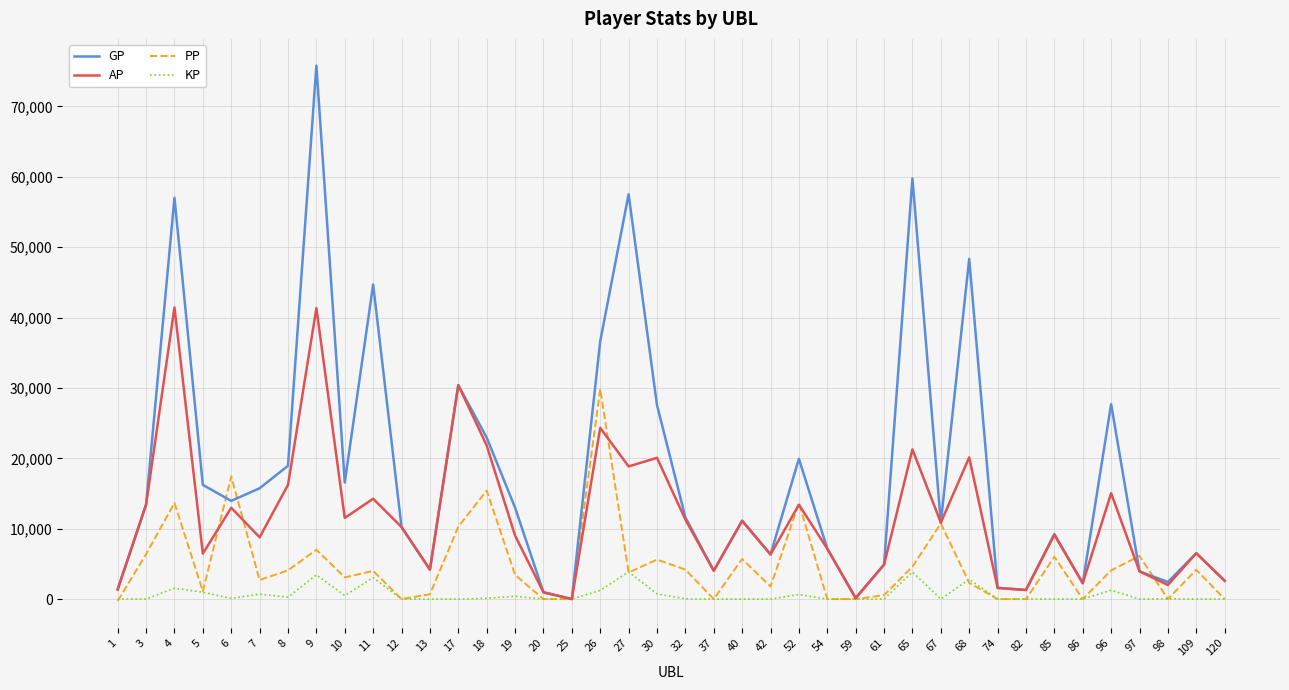

List the series in order of their peak value, lowest first.

KP, PP, AP, GP